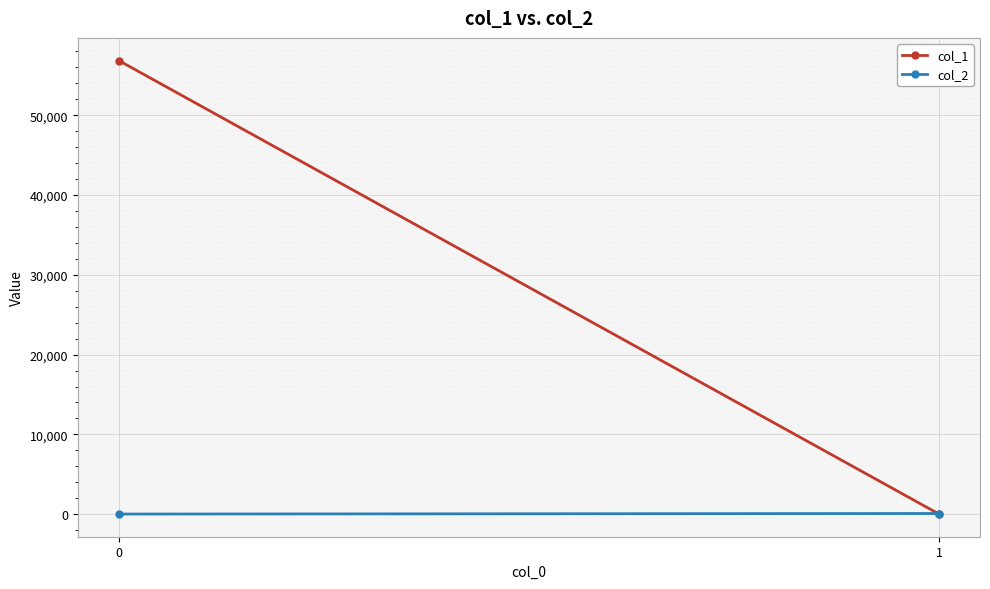

List the labels in order of col_1 value, largest first.

0, 1